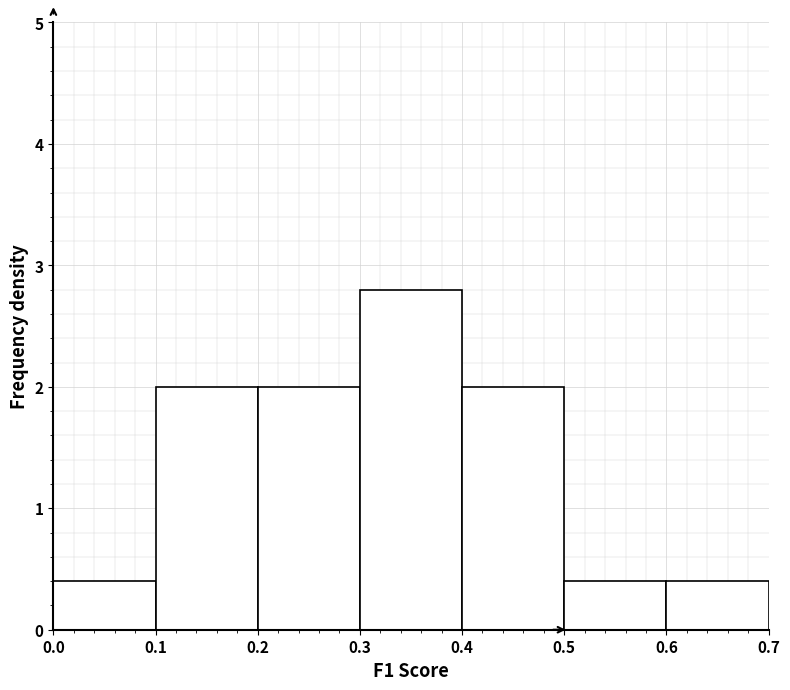

Which range on the x-axis has the tallest bar?

0.3 to 0.4